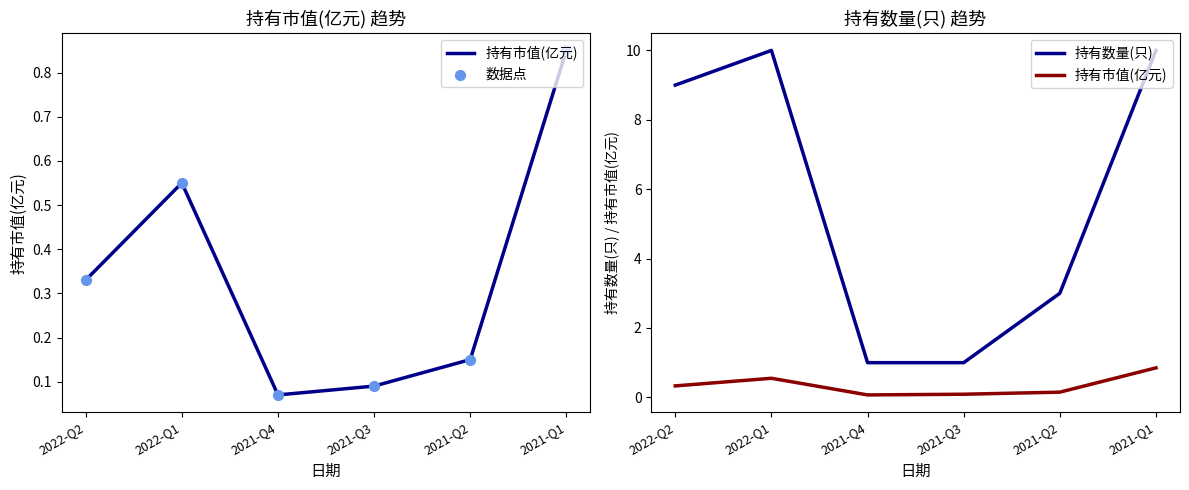

Which series has the largest total across all categories?

持有数量(只)